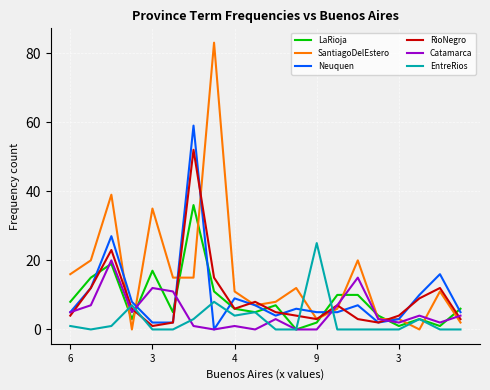

What is the sum of all RioNegro values?

181